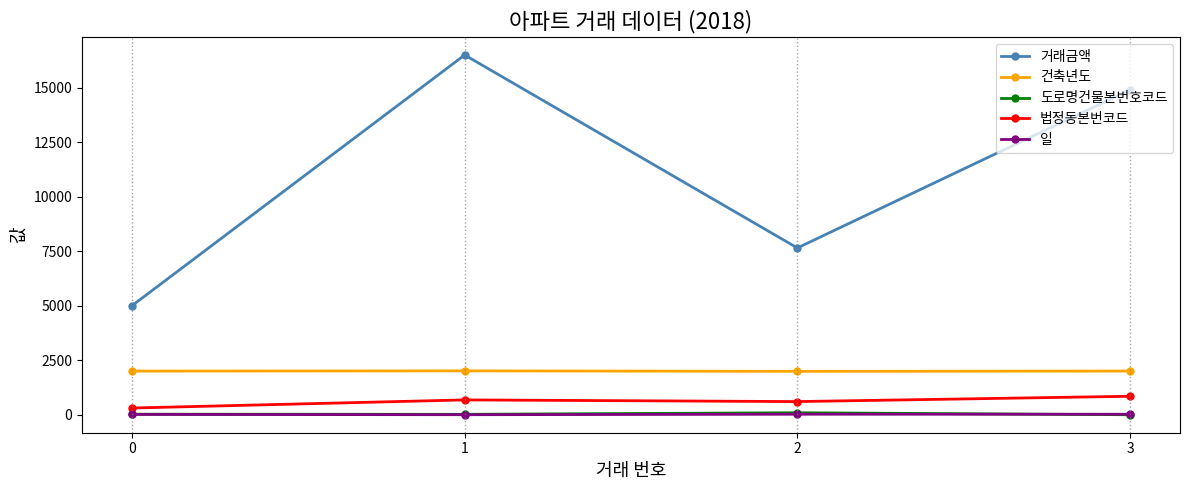

How many interior local peaks does the 거래금액 series have?

1